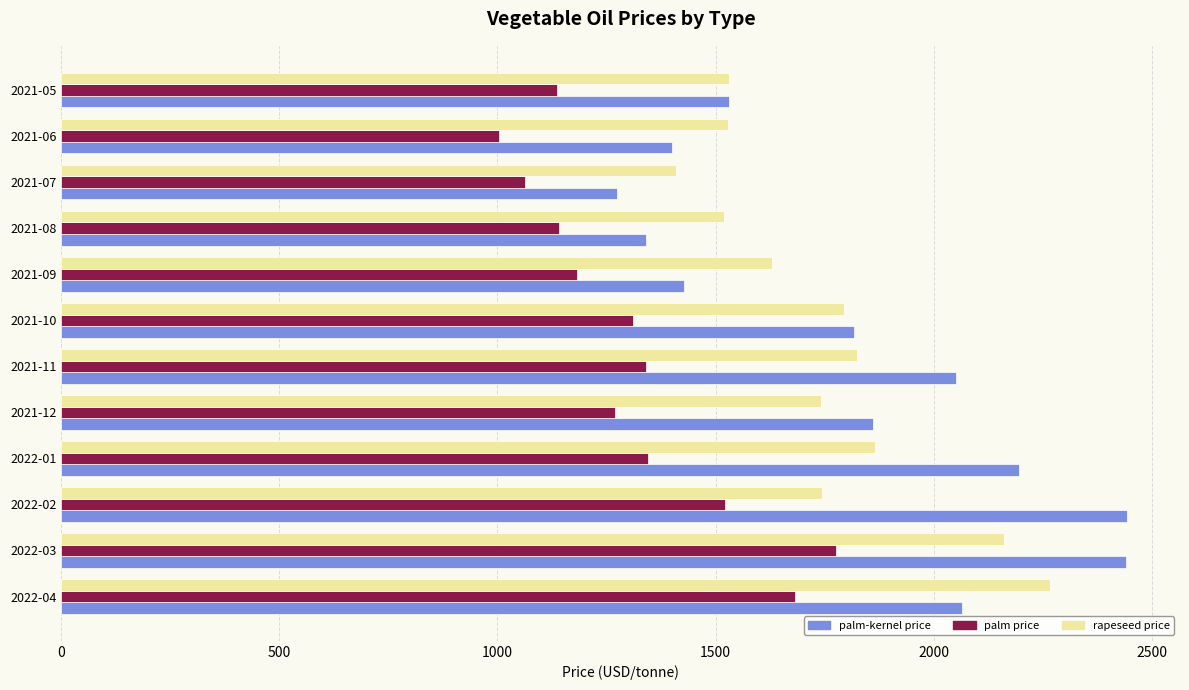

What is the lowest value of the palm price series?

1004.4